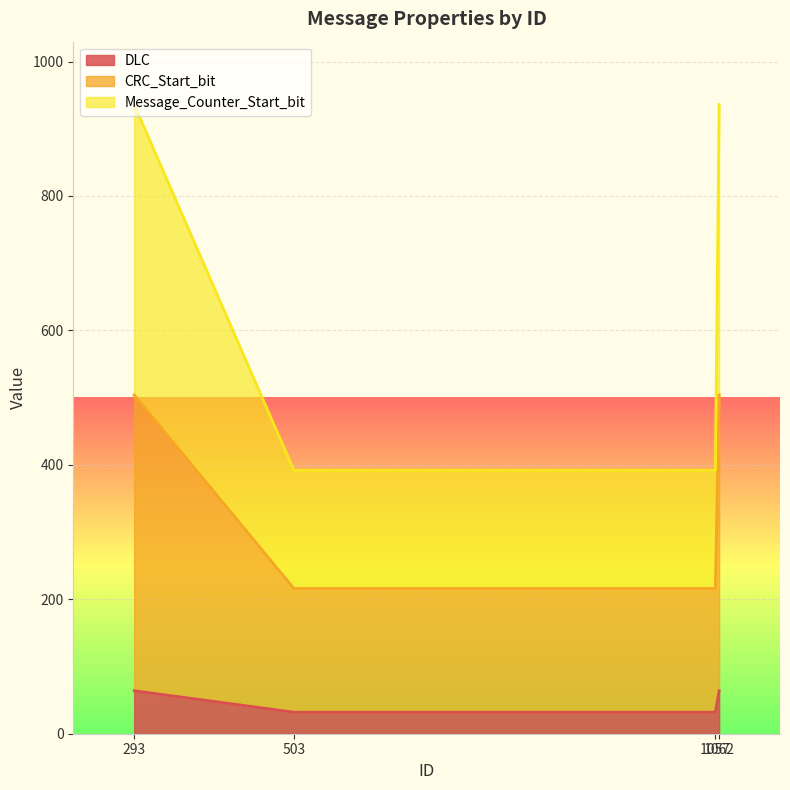

How many lines are shown in the chart?

3